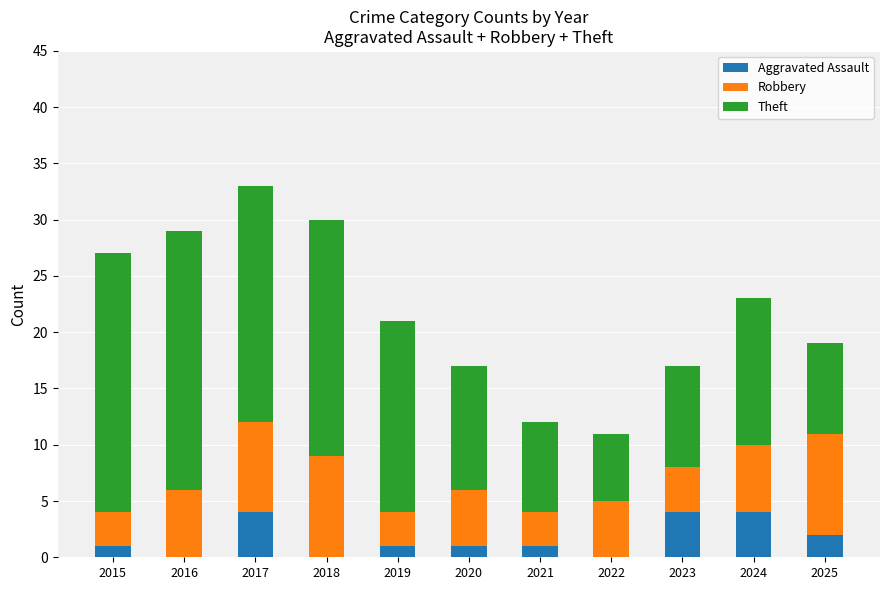

Read the Aggravated Assault value at 2017.

4